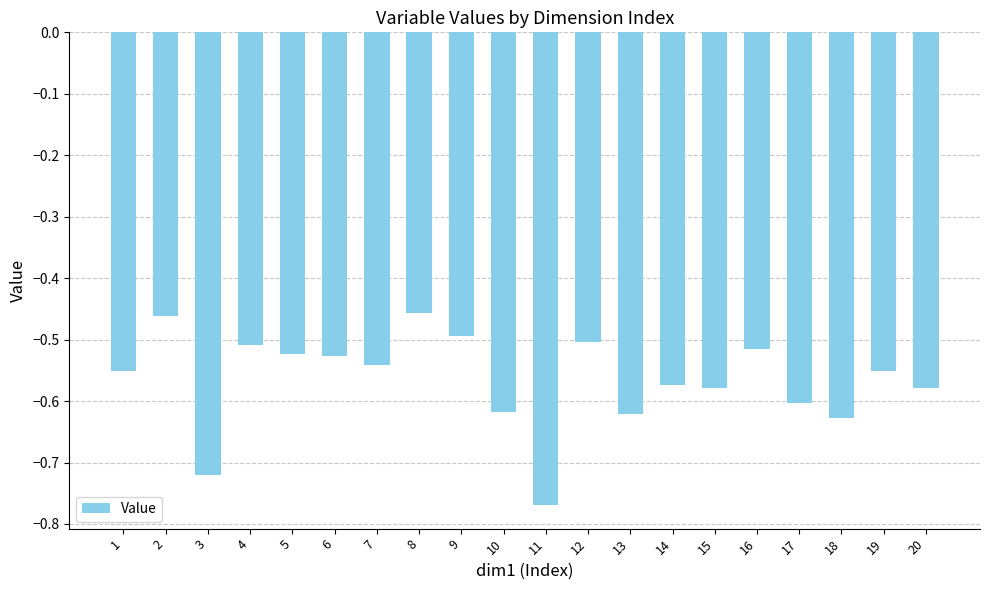

Between 6 and 19, which is larger?

6